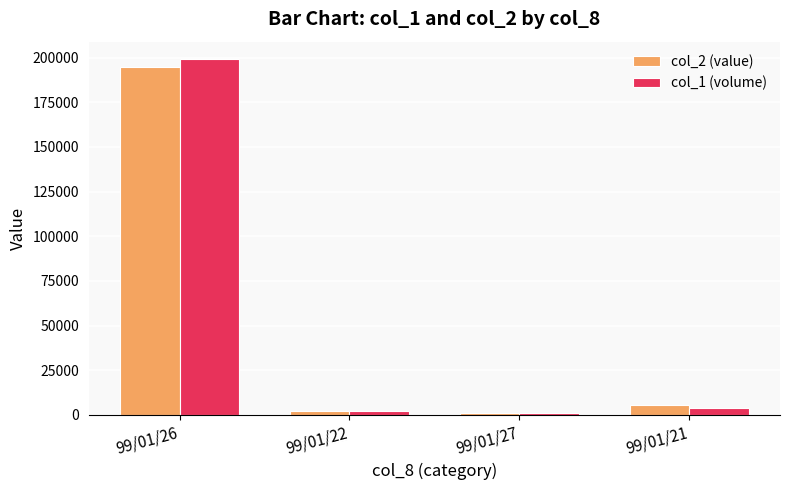

What is the greatest value displayed?

199000